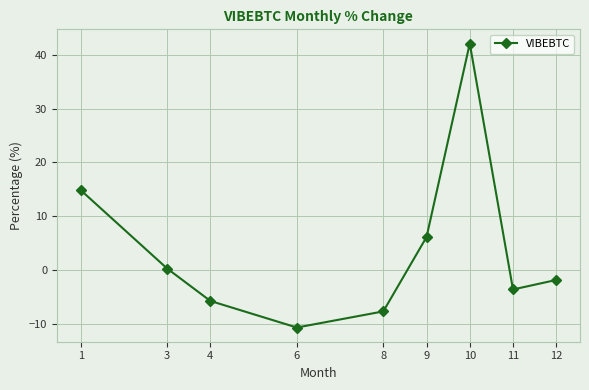

List the labels in order of value, smallest first.

6, 8, 4, 11, 12, 3, 9, 1, 10